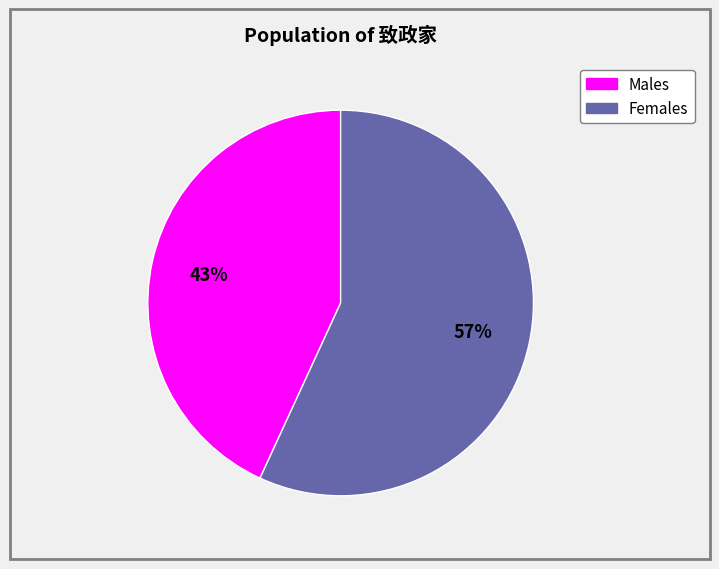

Is there a majority slice in this chart?

Yes